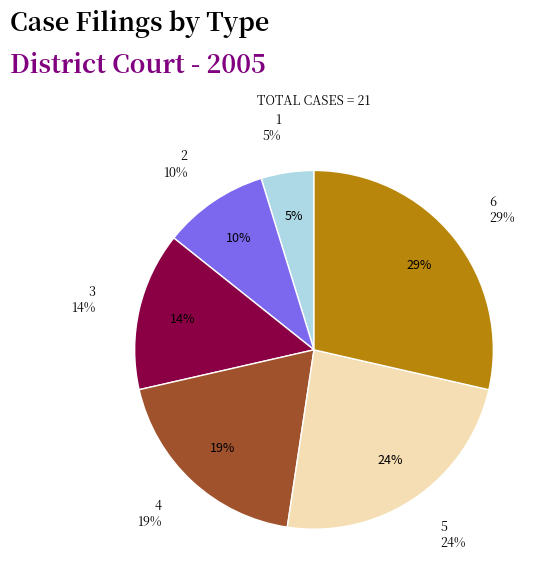

How many segments does this pie chart have?

6